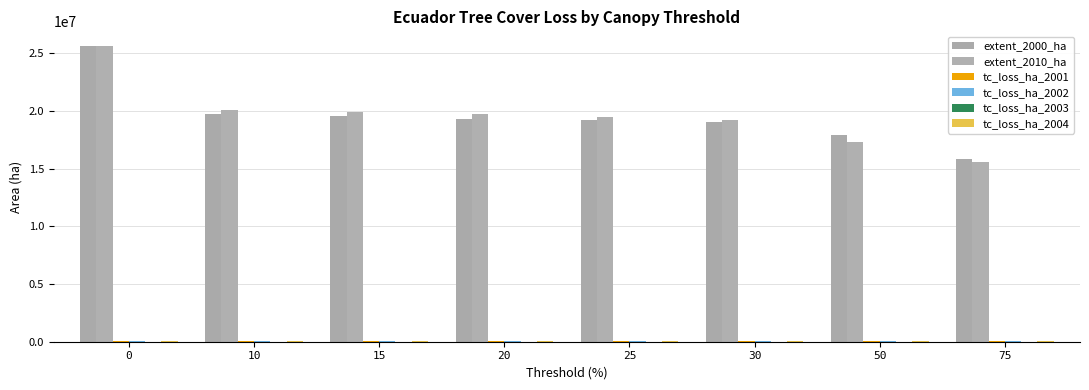

How many data points does each series have?

8